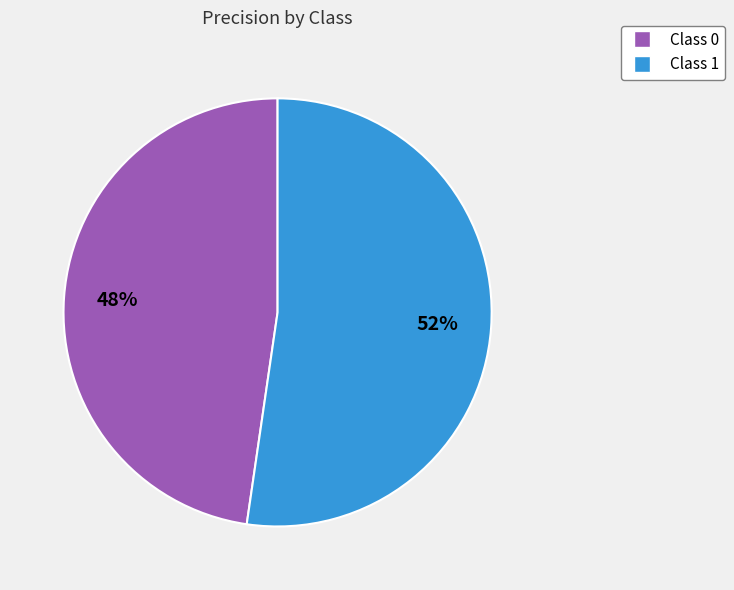

To the nearest percent, what is the average slice percentage?

50%